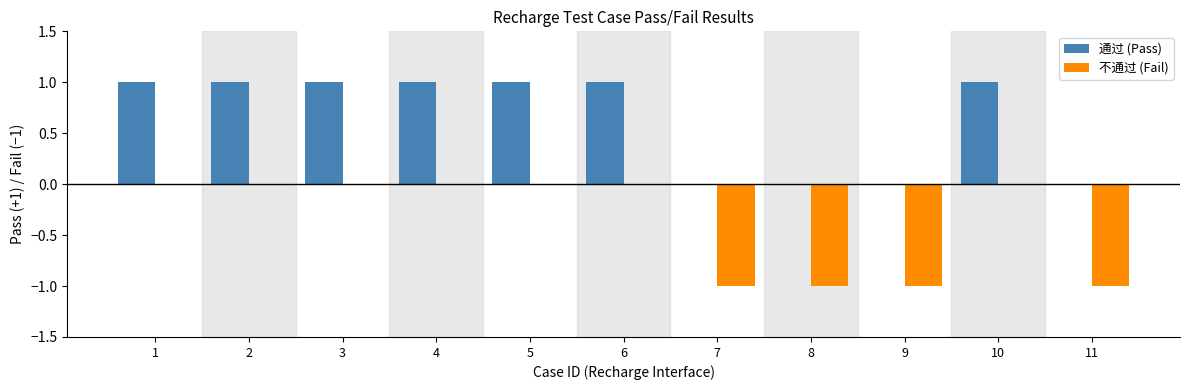

Which series has the largest total across all categories?

通过 (Pass)